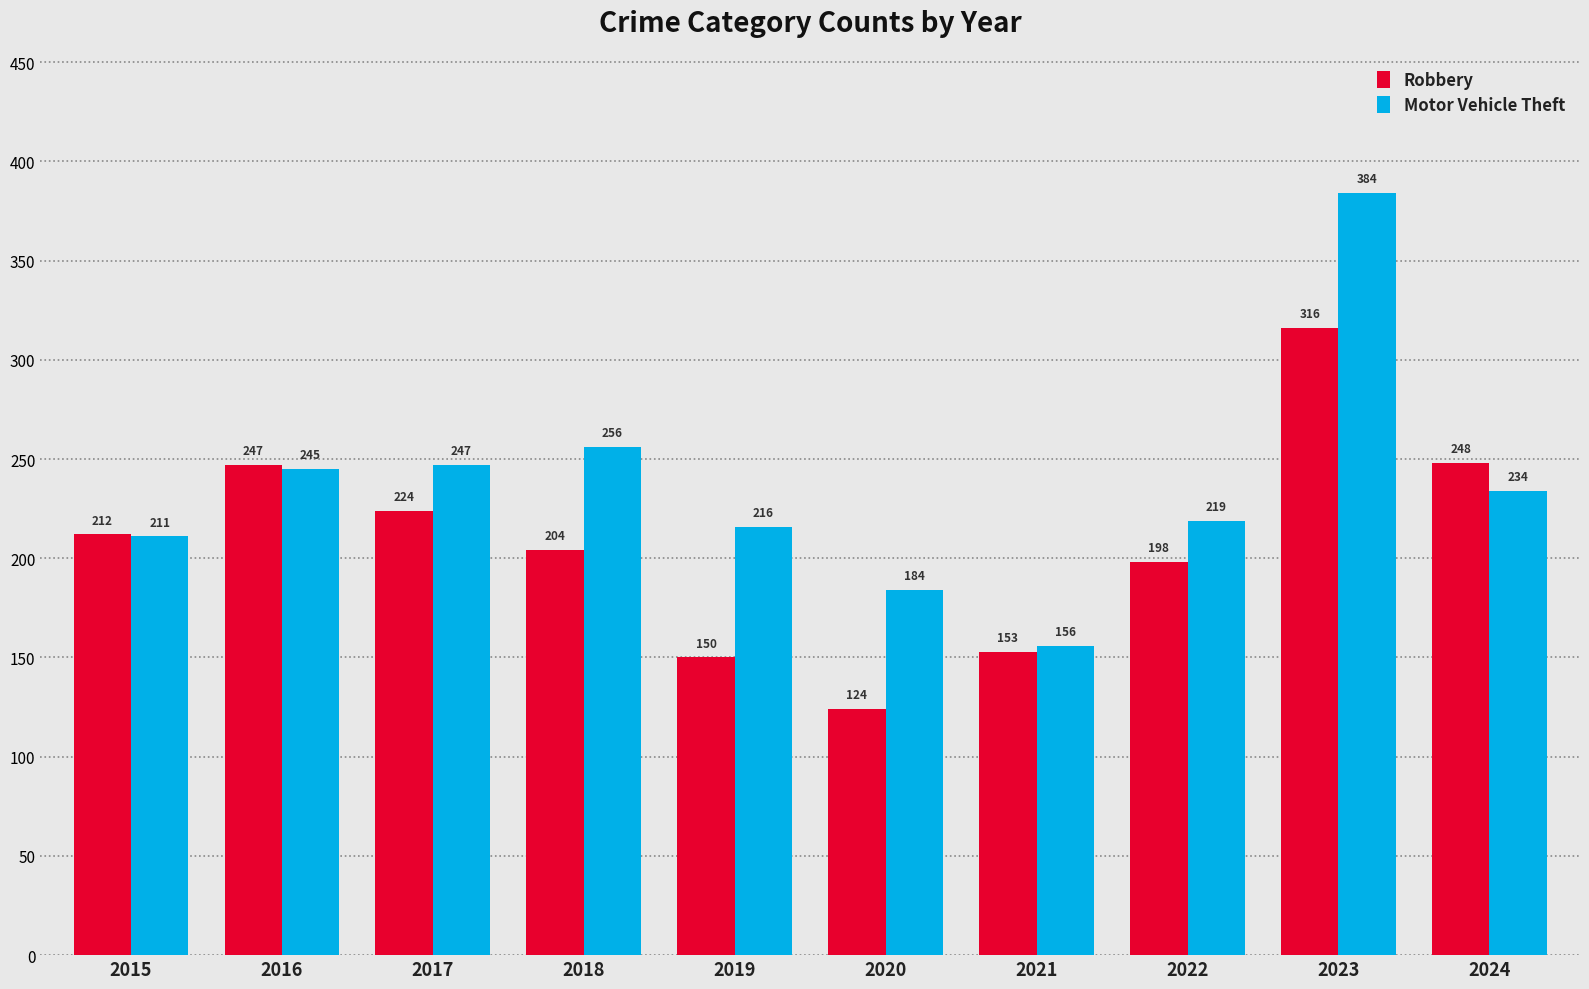

Is the value of Motor Vehicle Theft at 2024 greater than the value of Robbery at 2016?

No